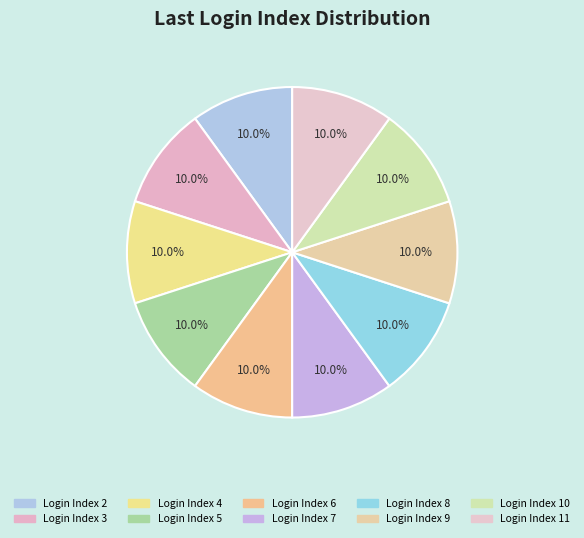

Is there a majority slice in this chart?

No